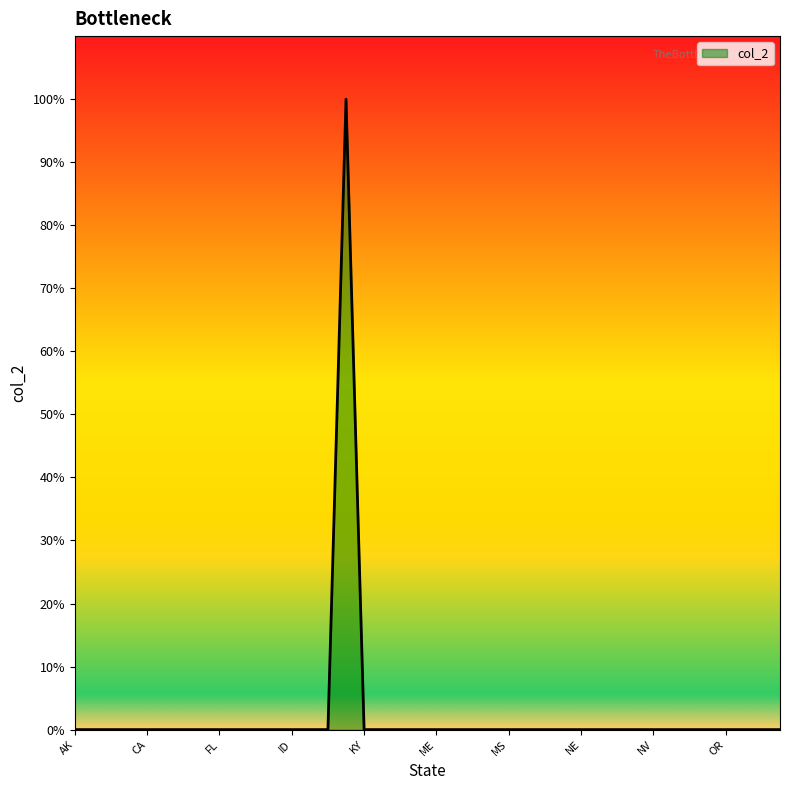

Is this an area chart (filled region under the line)?

Yes